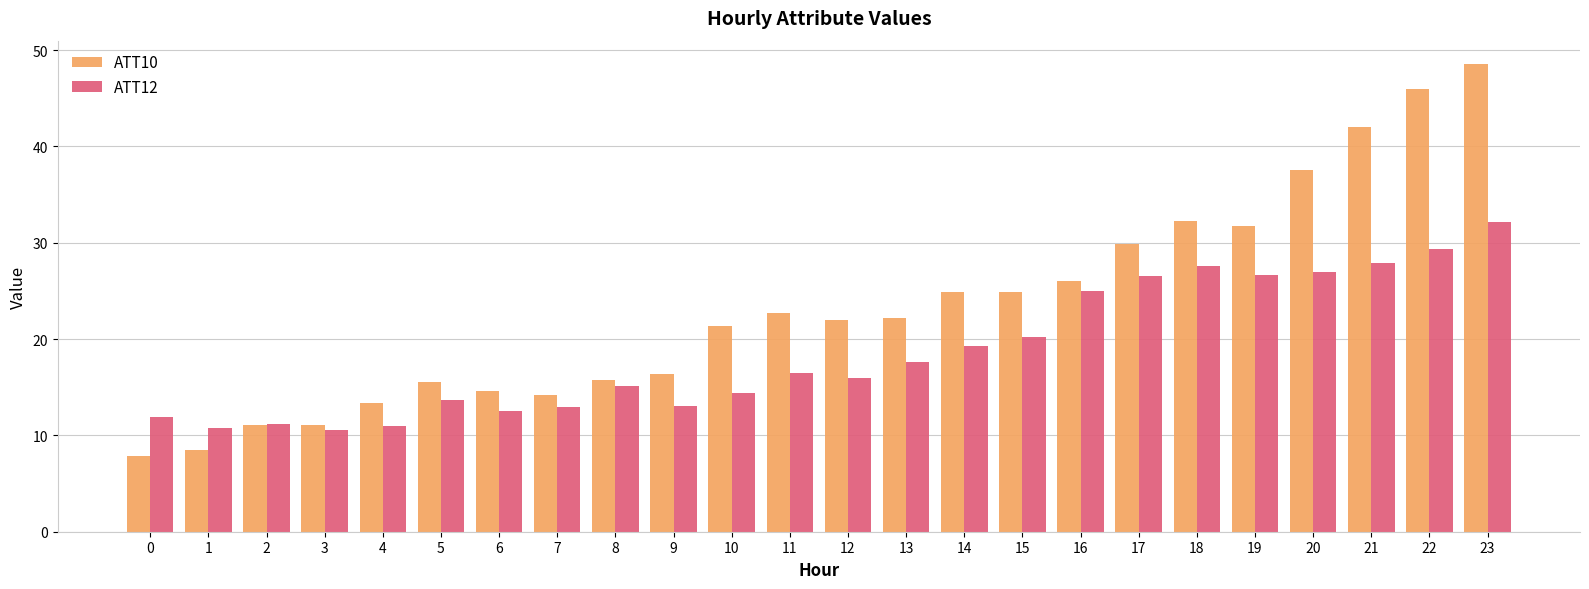

What is the lowest value of the ATT10 series?

7.9